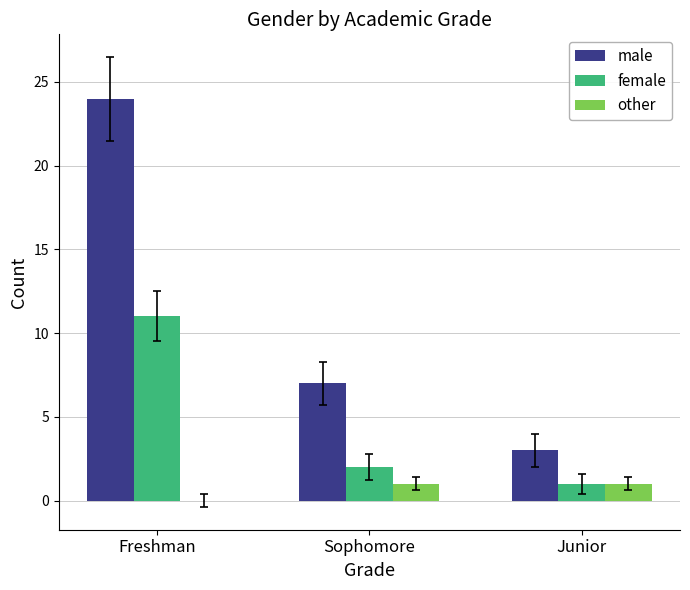

How many positive values does the other series have?

2